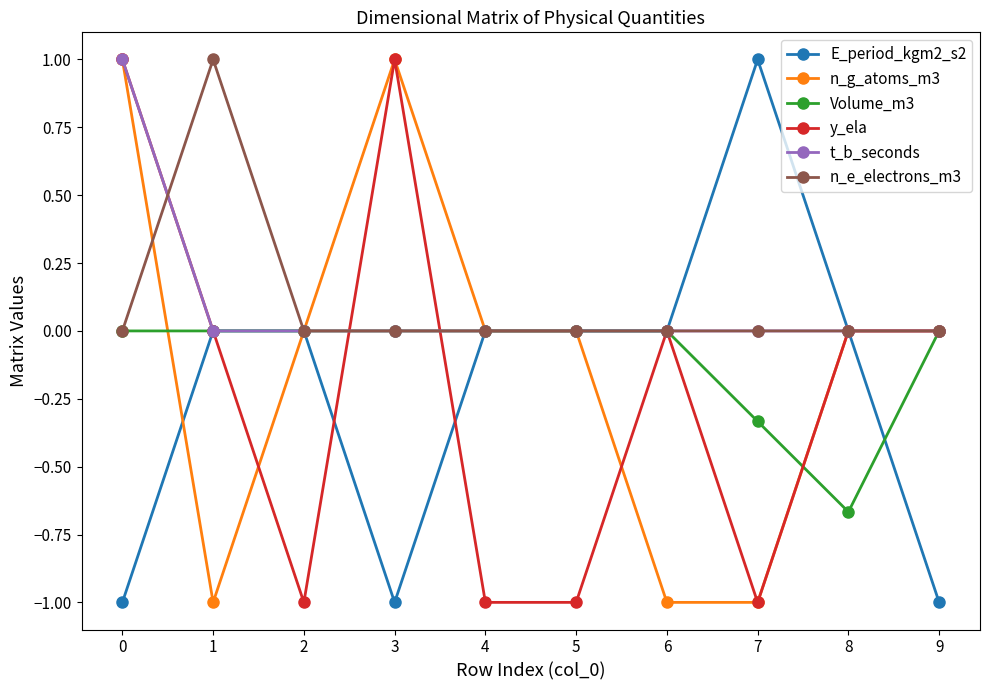

True or false: t_b_seconds has a value of 0.6 at 4.

False